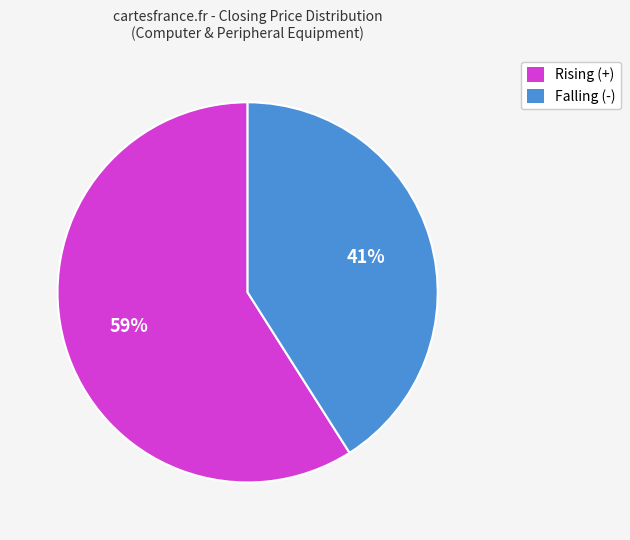

To the nearest percent, what is the average slice percentage?

50%